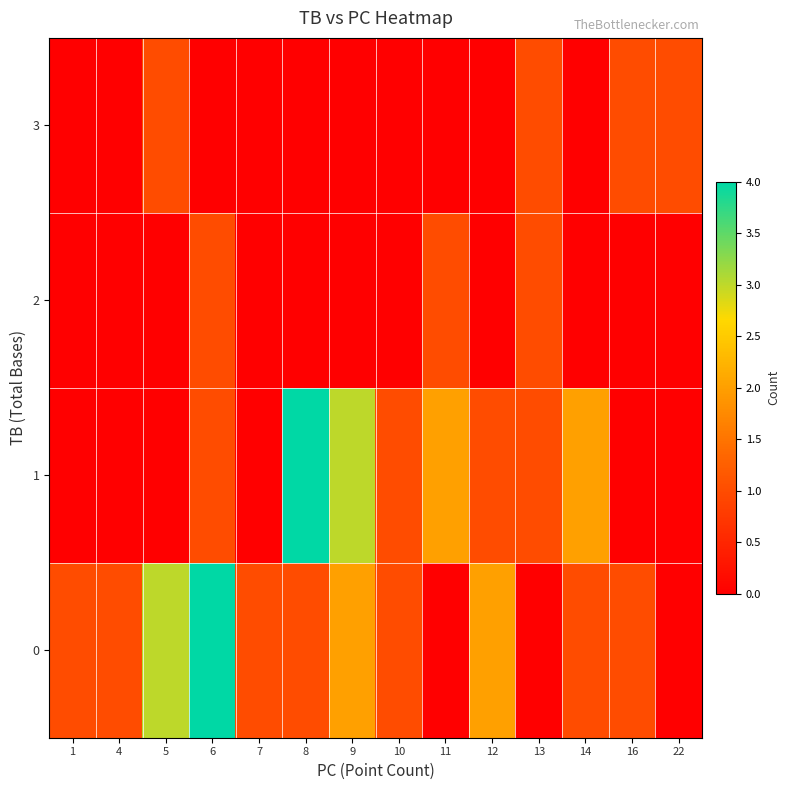

What is the total value across all series at 22?

1